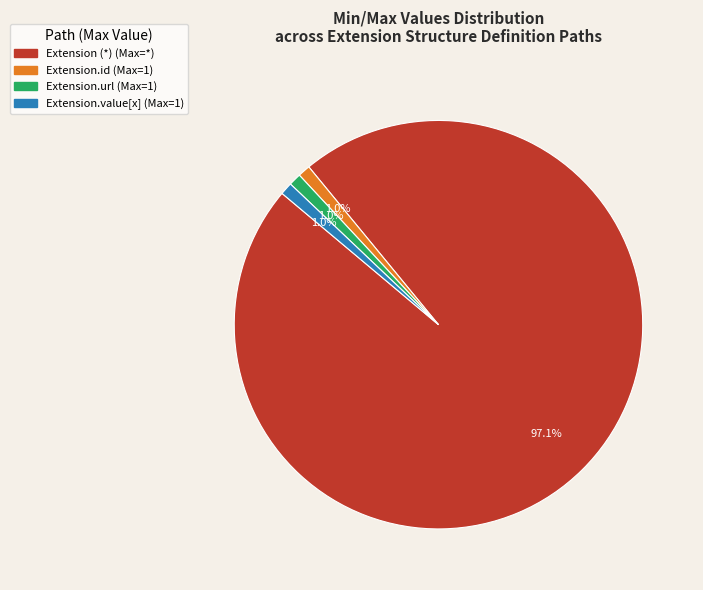

Does any single category account for the majority?

Yes